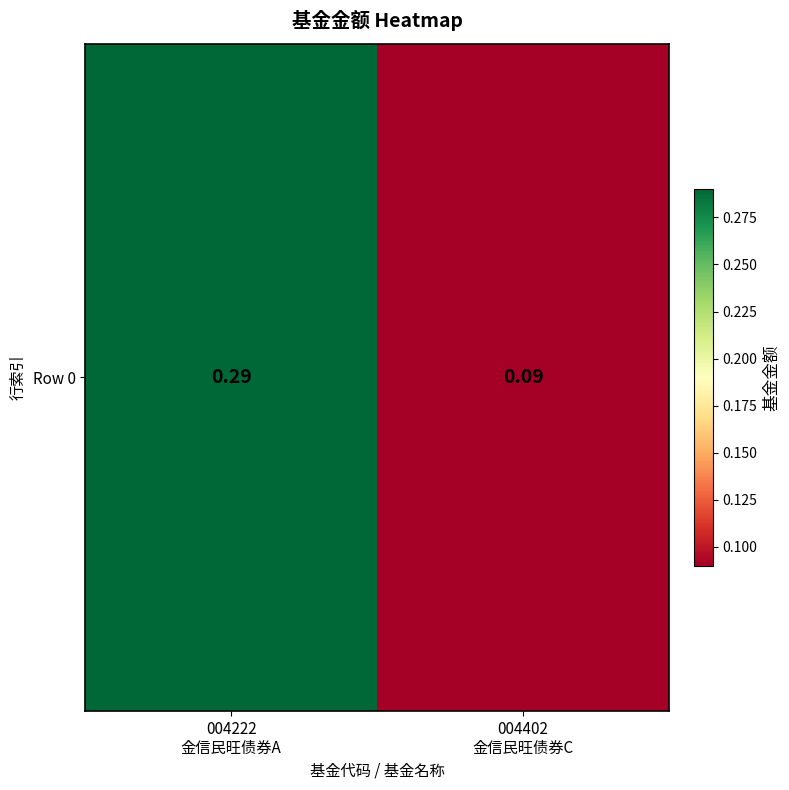

The chart shows a value of 0.3 at 004222
金信民旺债券A. True or false?

True